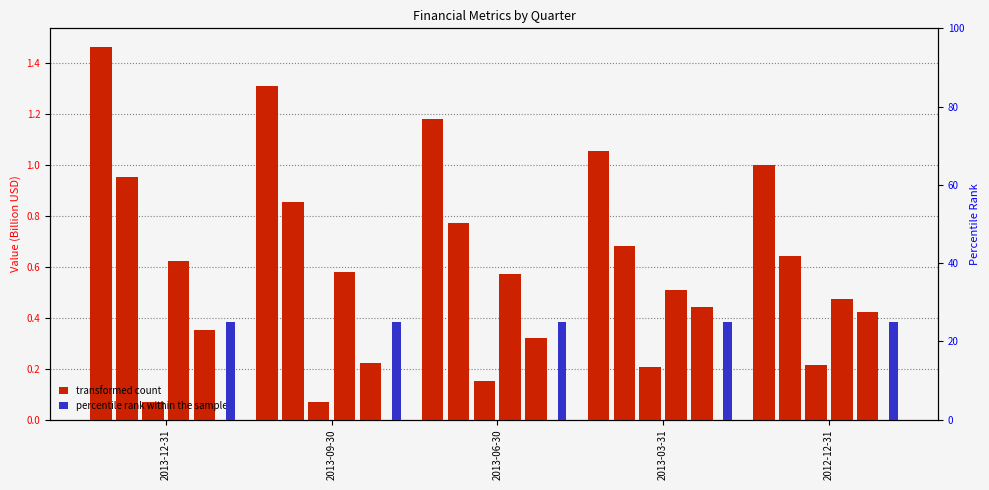

What is the value of the Revenue bar at the 3rd from the left?

1.2